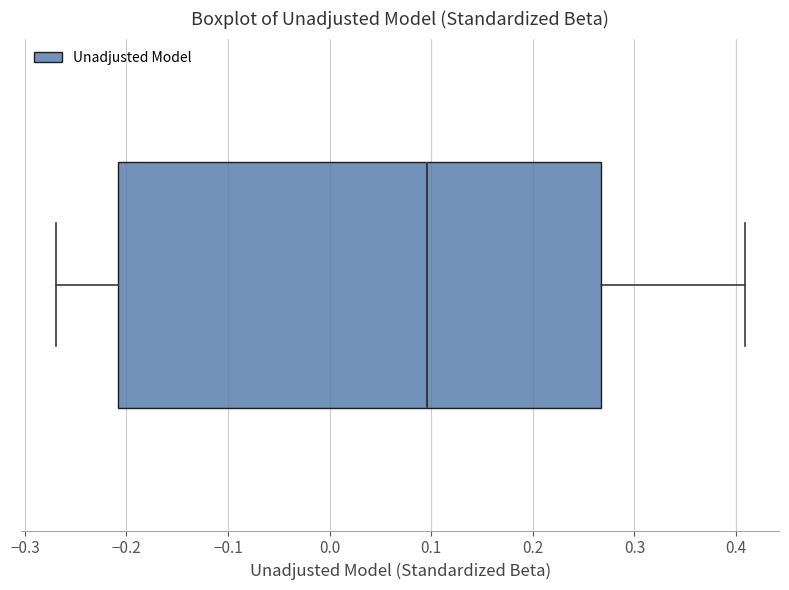

Read this box plot against the x-axis: the position of the median line, the range covered by the box, and the ends of both whiskers. The values are not printed on the chart, so give them approximately, as read against the axis.

median 0.10, box -0.21 to 0.27, whiskers -0.27 to 0.41